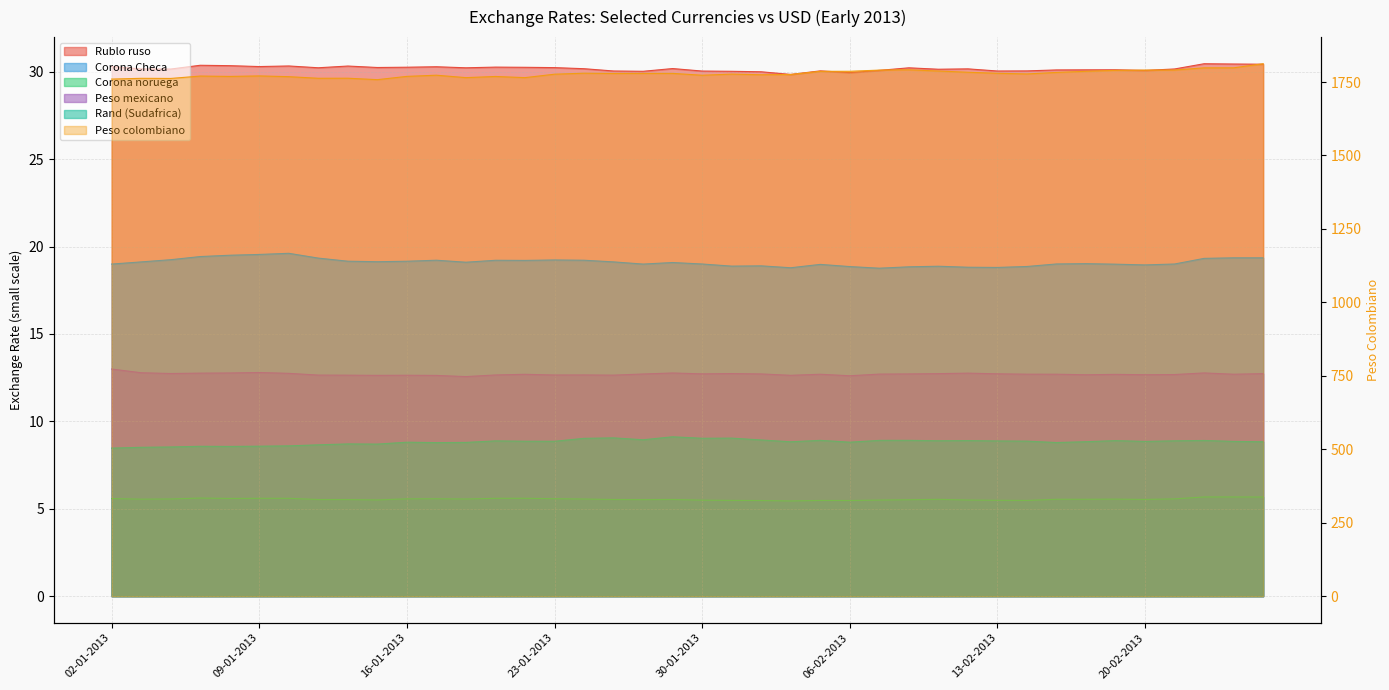

Rank the series at 24-01-2013 from highest to lowest value.

Peso colombiano, Rublo ruso, Corona Checa, Peso mexicano, Rand (Sudafrica), Corona noruega